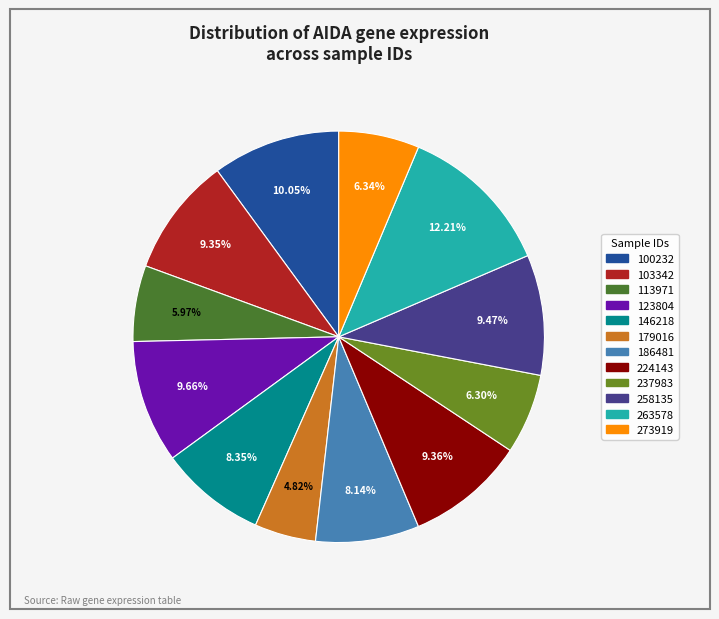

Which category has the biggest portion of the pie?

263578